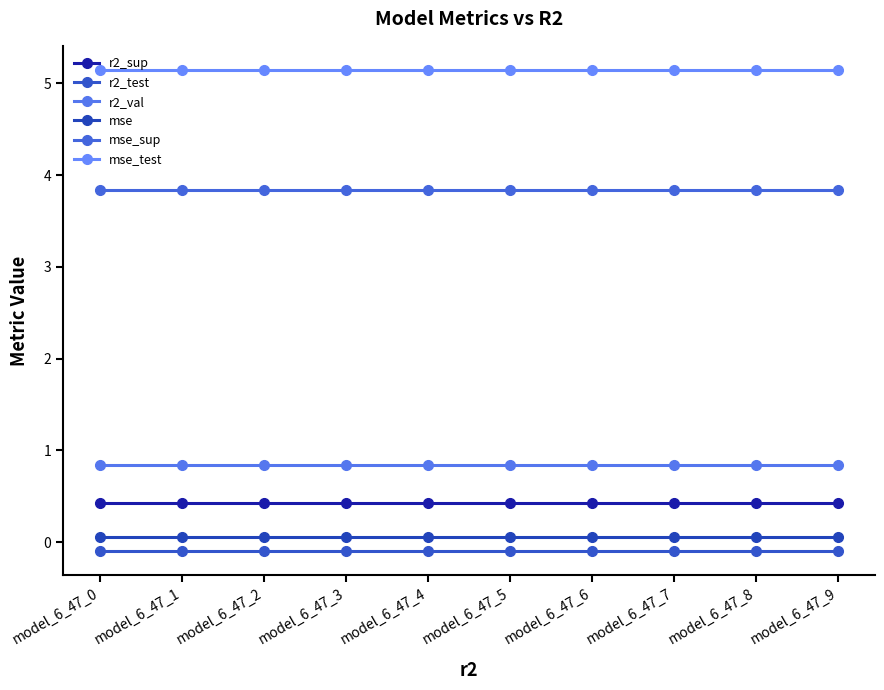

True or false: r2_test and mse_sup intersect in this chart.

False